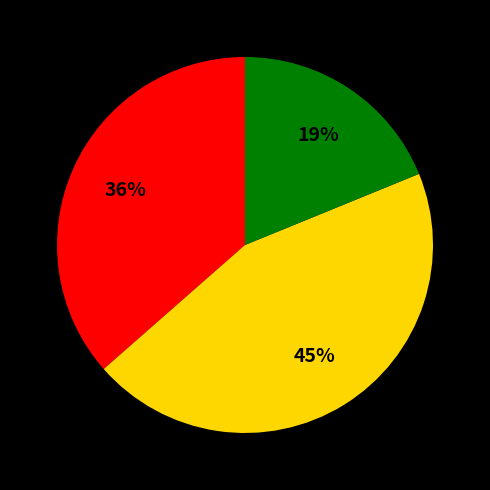

To the nearest percent, what is the average slice percentage?

33%